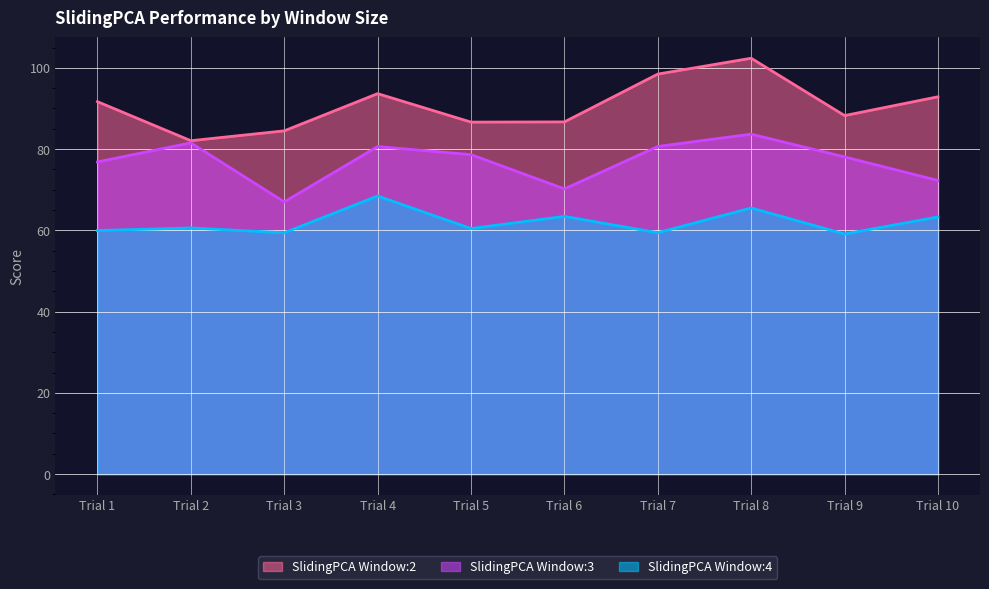

How many data points in SlidingPCA Window:3 are above 78?

6